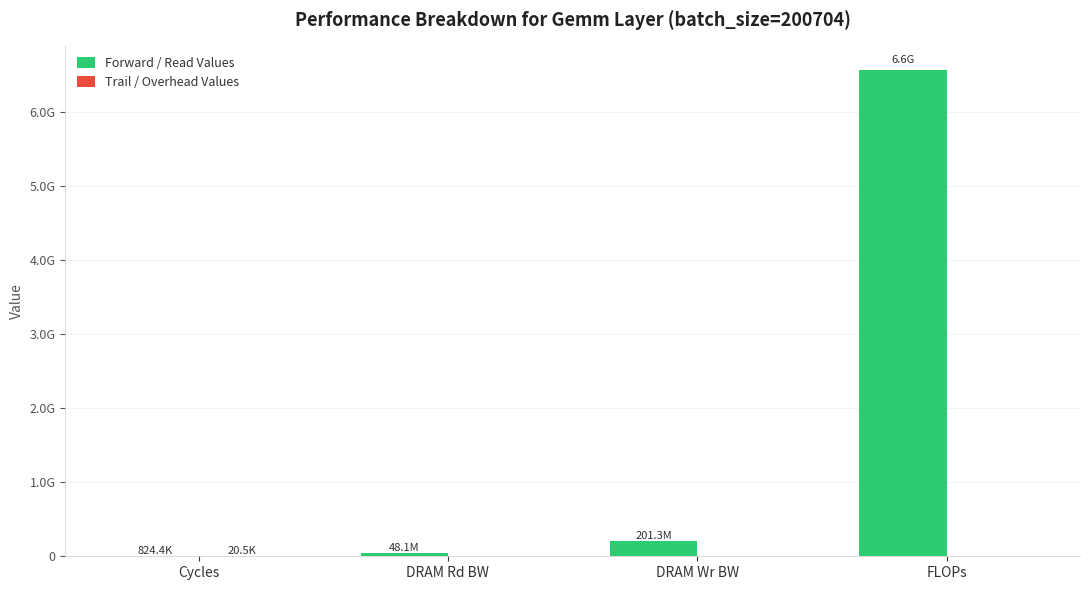

What is the approximate value of Forward / Read Values at FLOPs?

6576668672.0